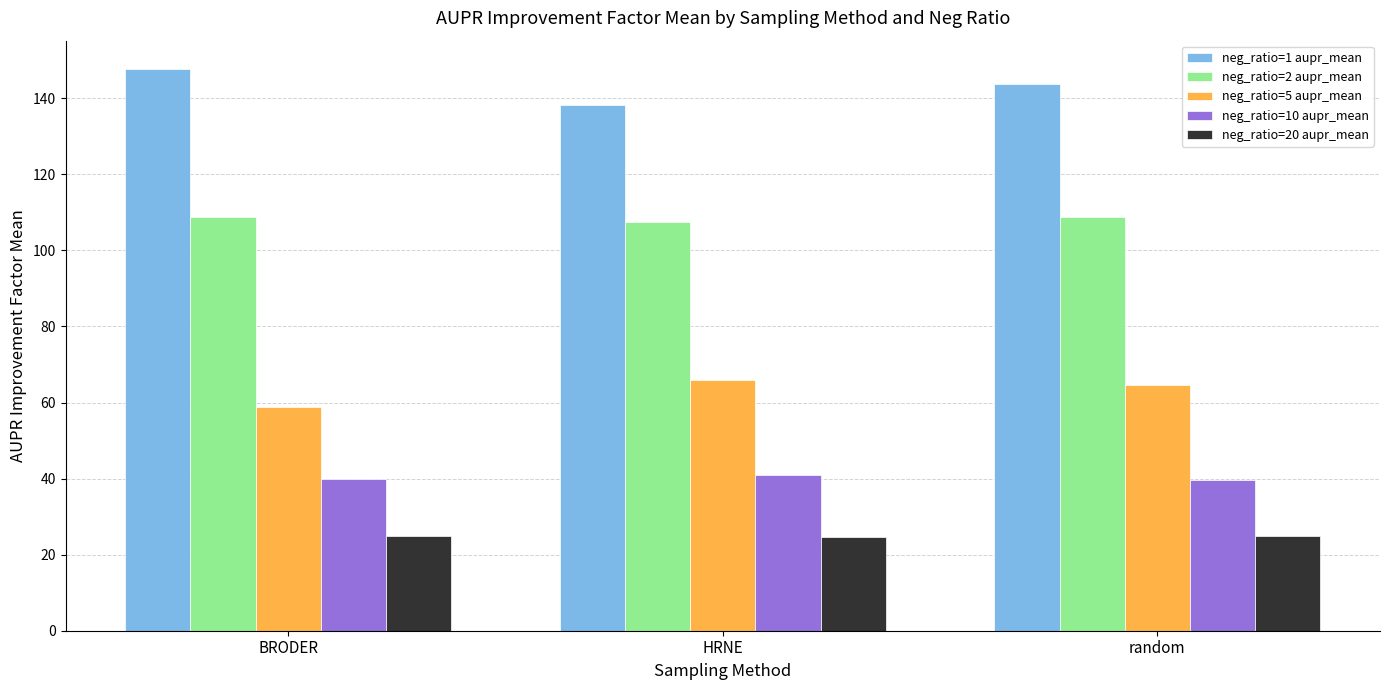

What is the sum of the neg_ratio=10 aupr_mean values at HRNE and random?

80.5